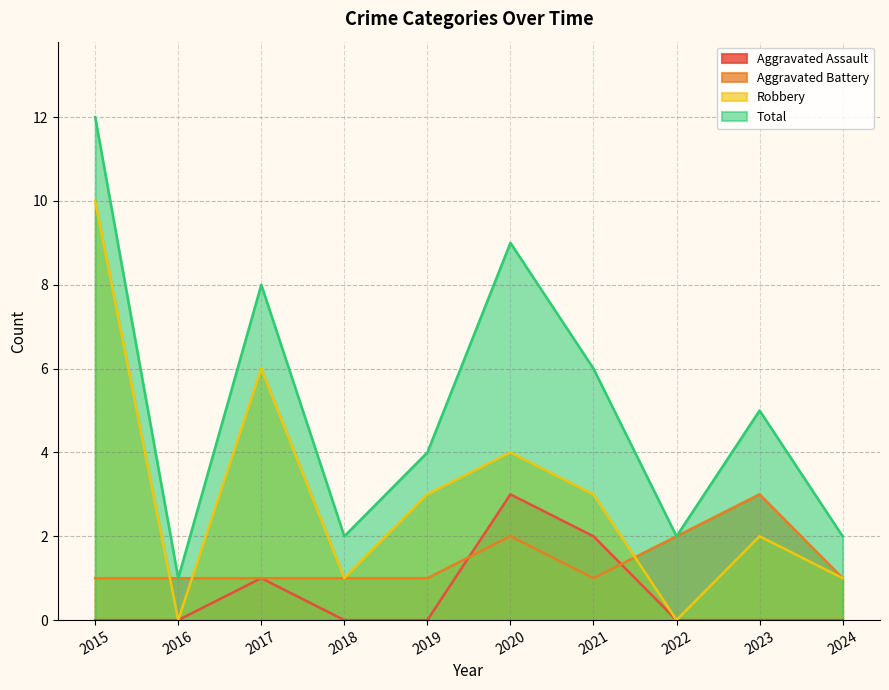

Reading left to right, list all the values displayed in this chart.

Aggravated Assault: 0	0	1	0	0	3	2	0	0	0
Aggravated Battery: 1	1	1	1	1	2	1	2	3	1
Robbery: 10	0	6	1	3	4	3	0	2	1
Total: 12	1	8	2	4	9	6	2	5	2